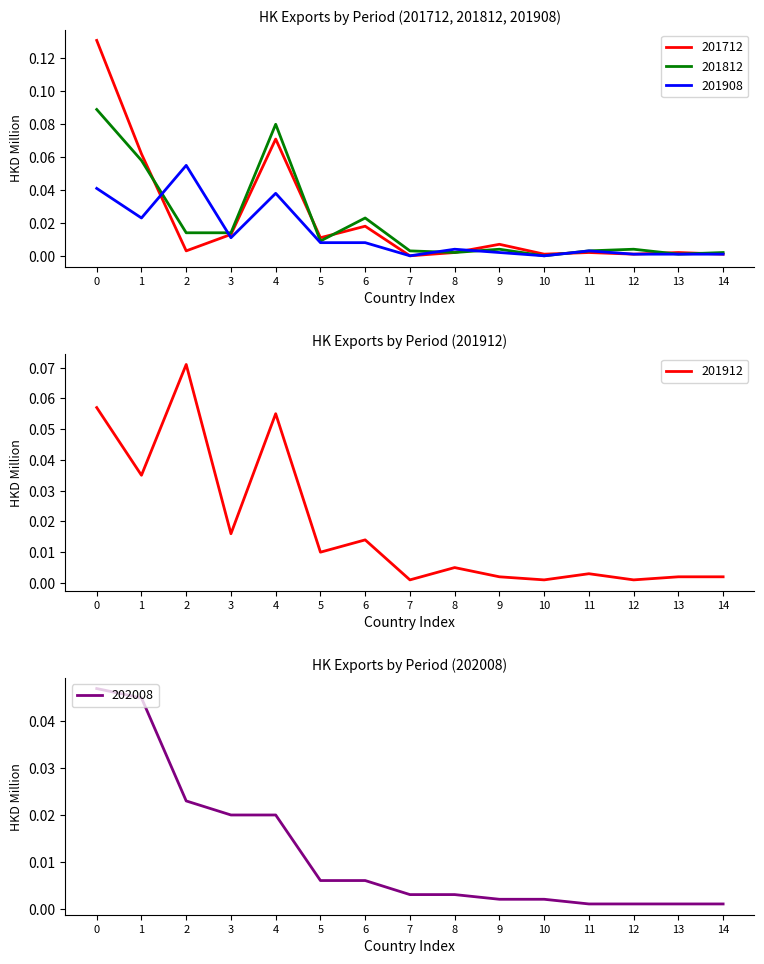

The value of 201908 at 14 is 0.0. True or false?

True